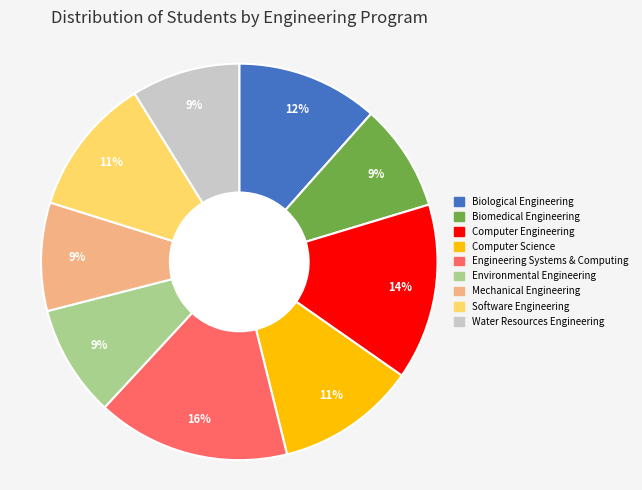

To the nearest percent, what percentage of the pie is Computer Engineering?

14%